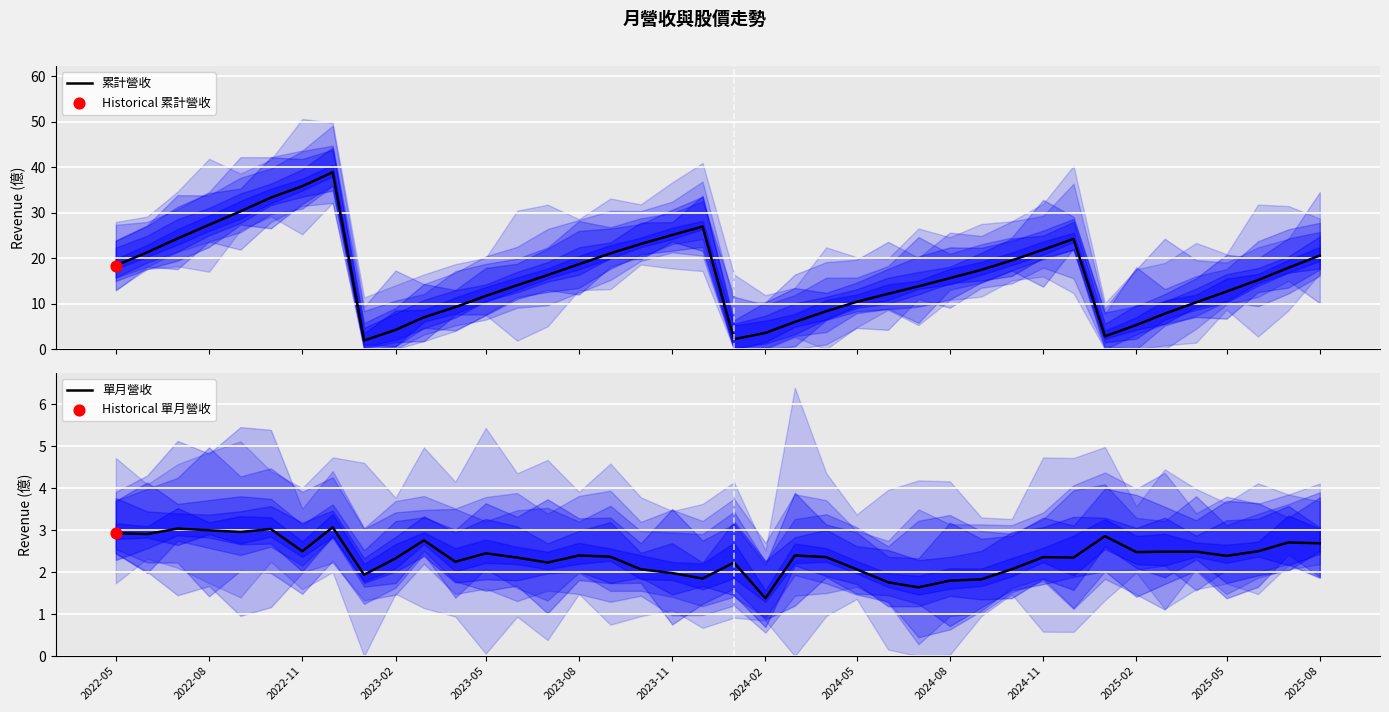

Which series has the largest total across all categories?

累計營收